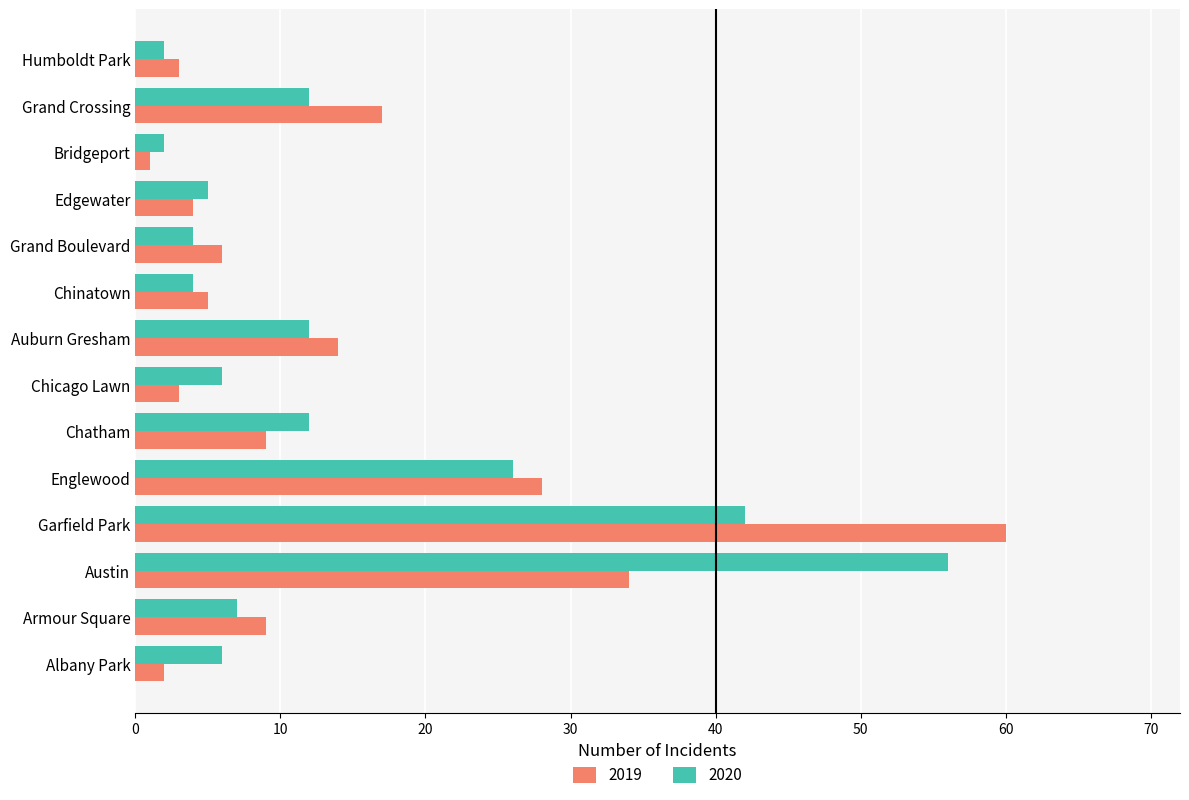

What is the sum of the 2020 values at Englewood and Chatham?

38